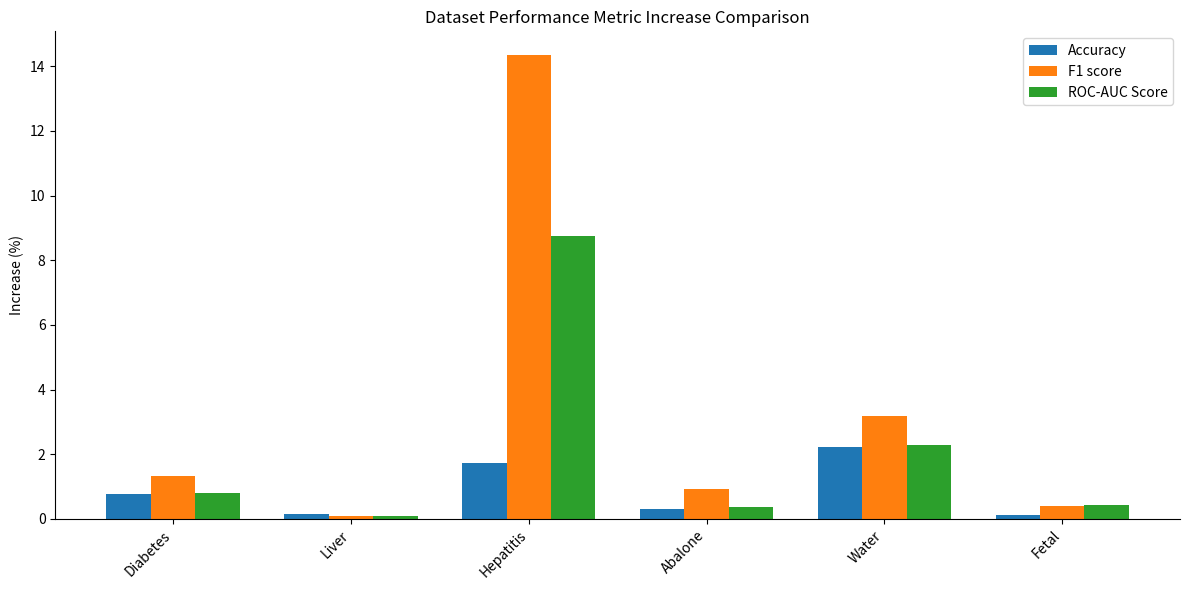

At which category is the sum across all series the highest?

Hepatitis